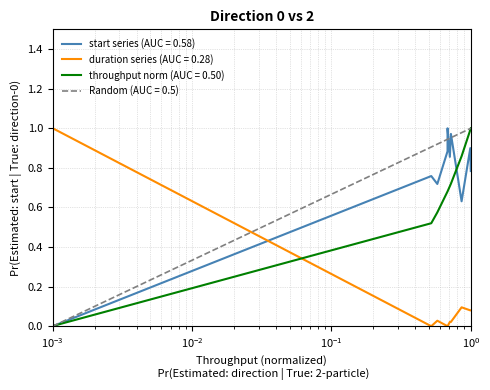

What is the difference between the maximum and minimum values in the duration series?

1.0